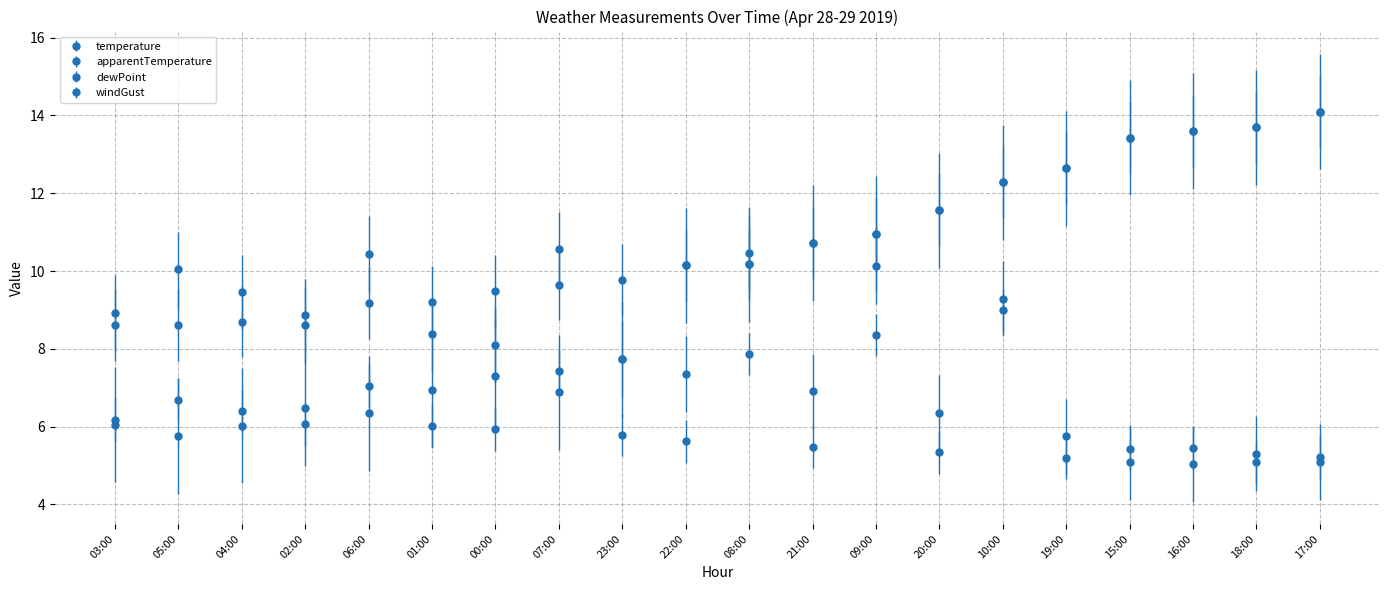

Count the number of categories in the chart.

20